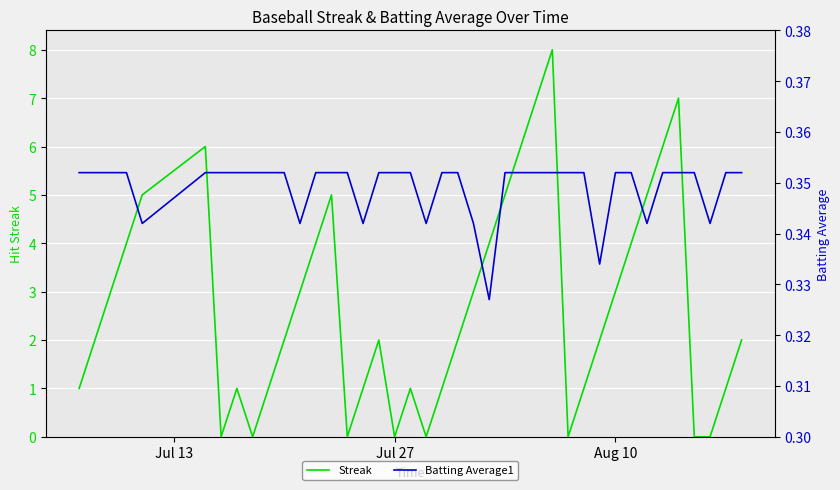

What are all the series names shown in the legend?

Streak, Batting Average1